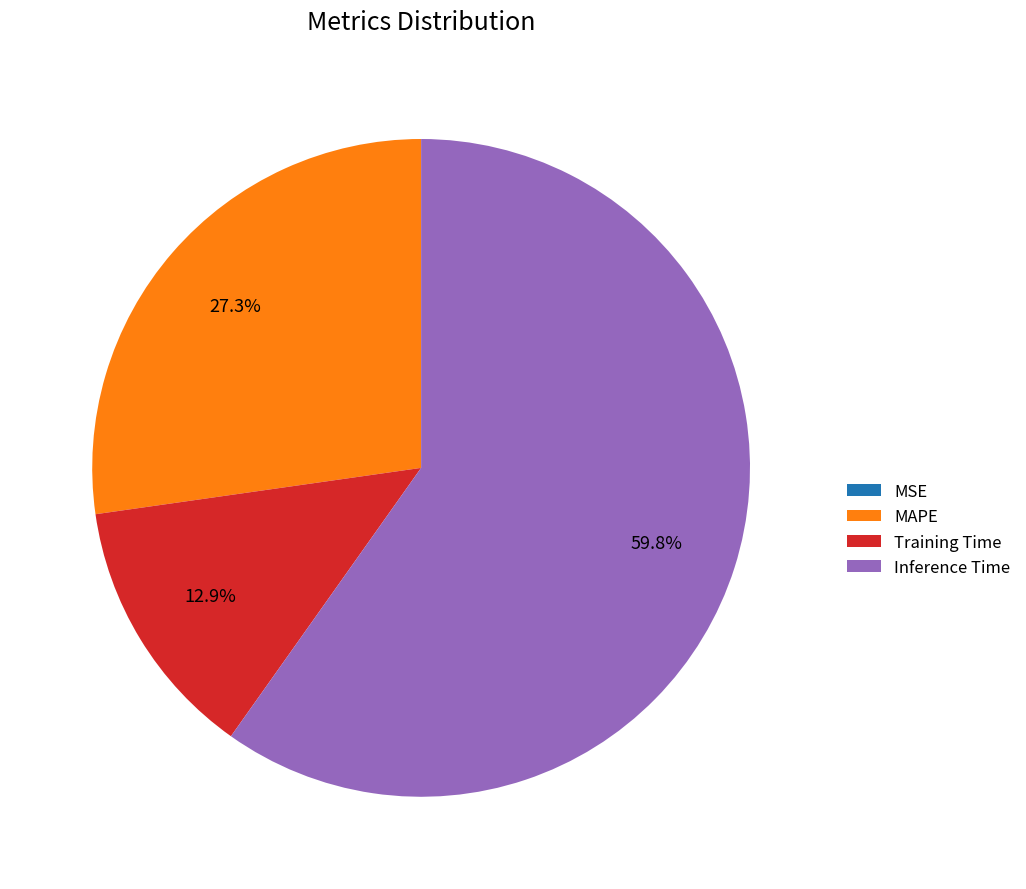

Is the sum of MAPE and Training Time greater than half?

No